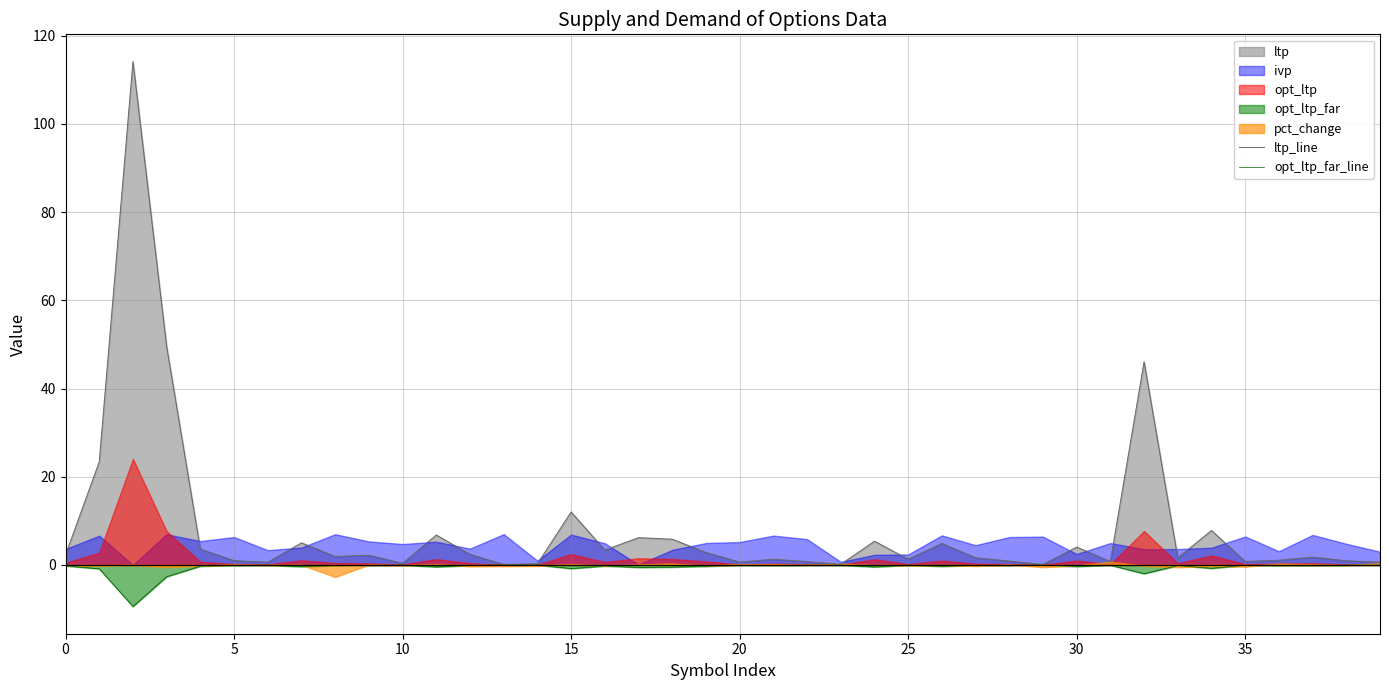

What is the minimum value for opt_ltp_far_line?

-9.4